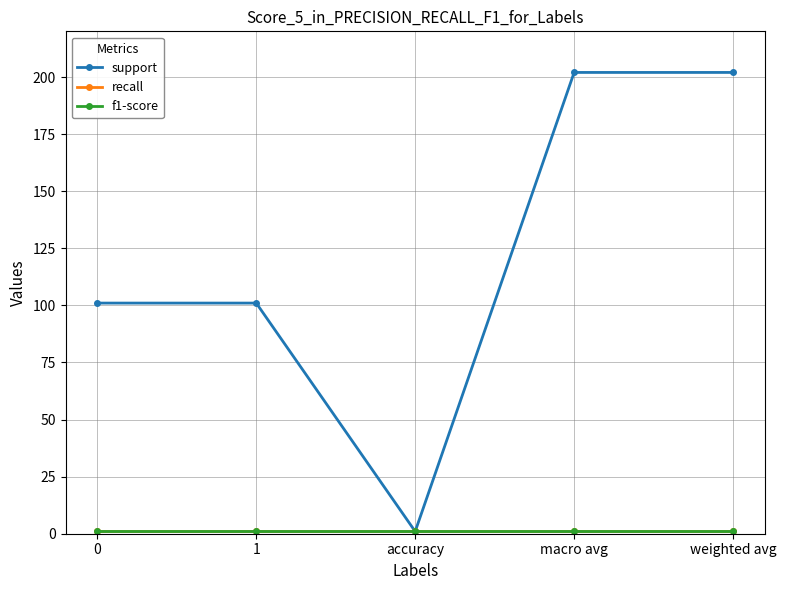

What is the sum of all f1-score values?

5